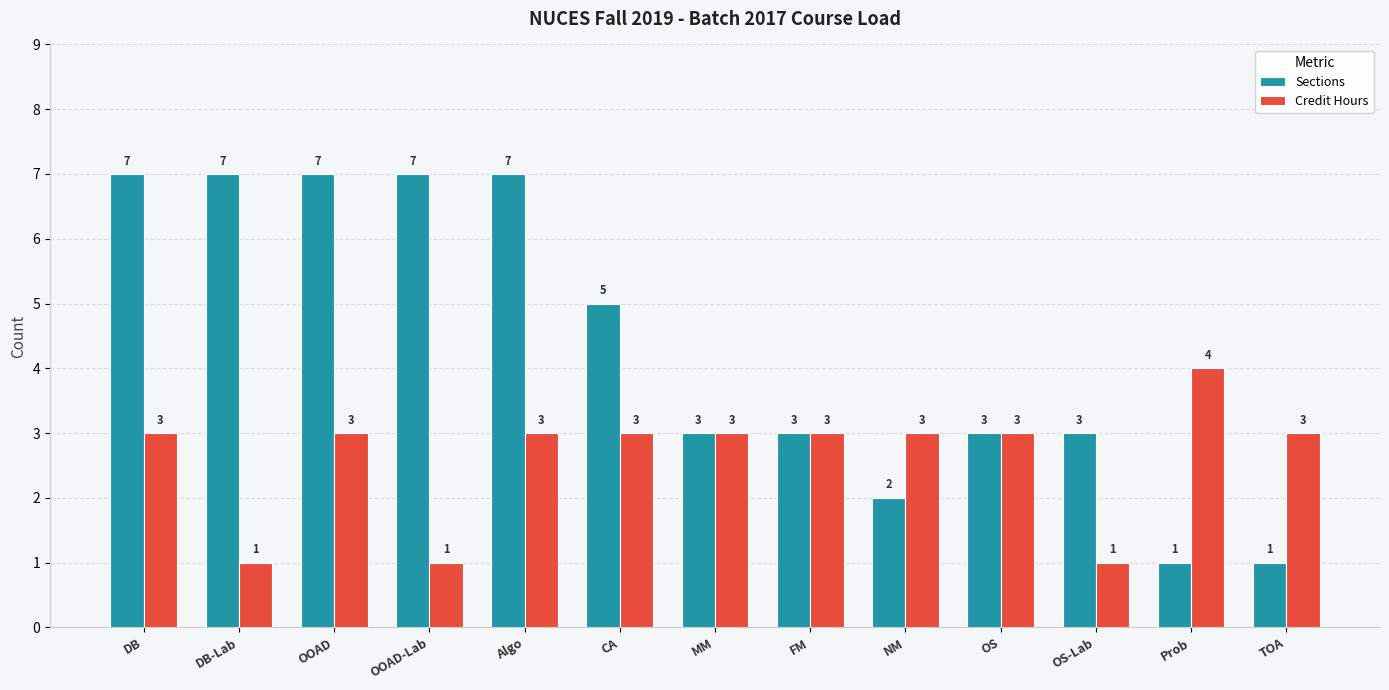

What is the label of the 7th bar from the right?

MM